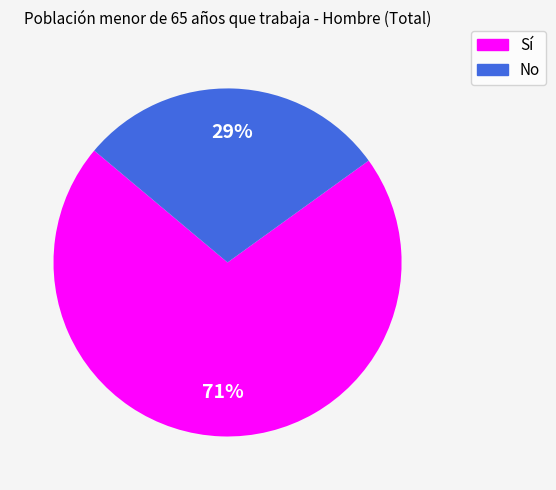

How many segments does this pie chart have?

2